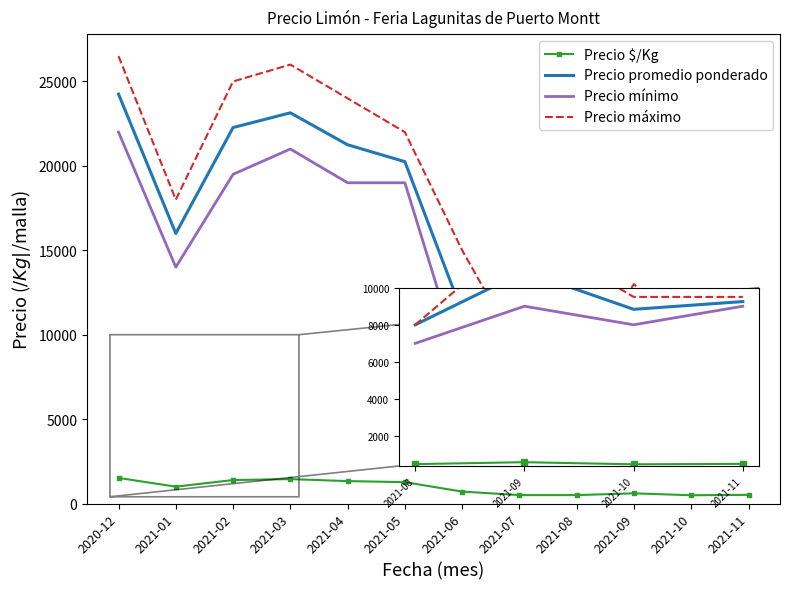

True or false: Precio mínimo and Precio $/Kg intersect in this chart.

False